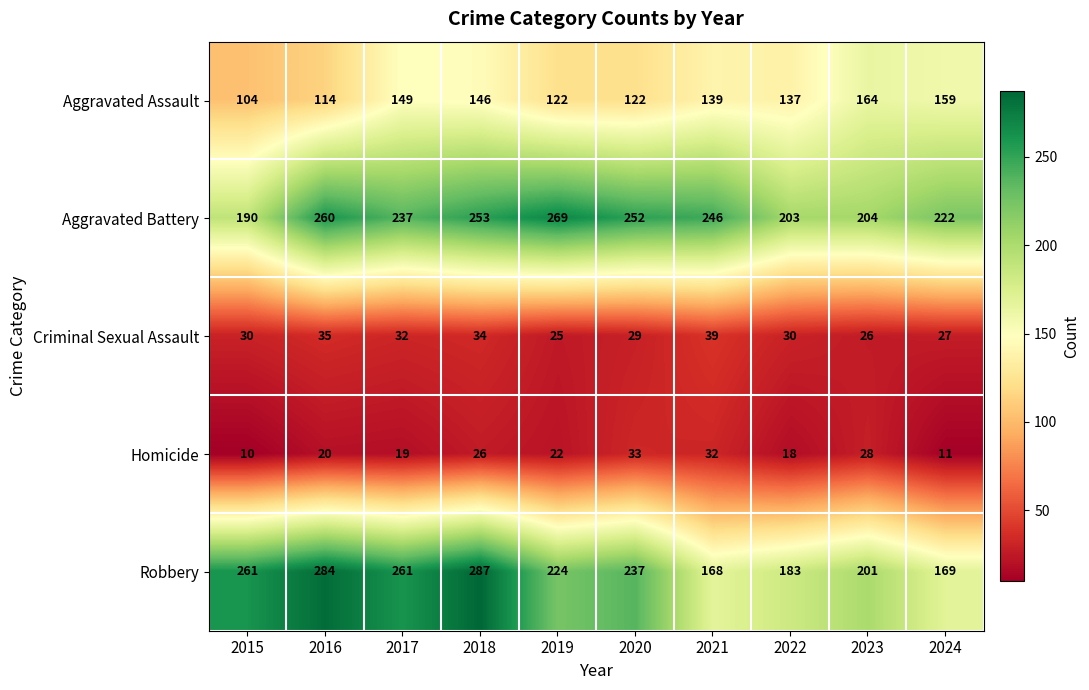

What is the difference between the maximum and second lowest values in the Aggravated Battery series?

66